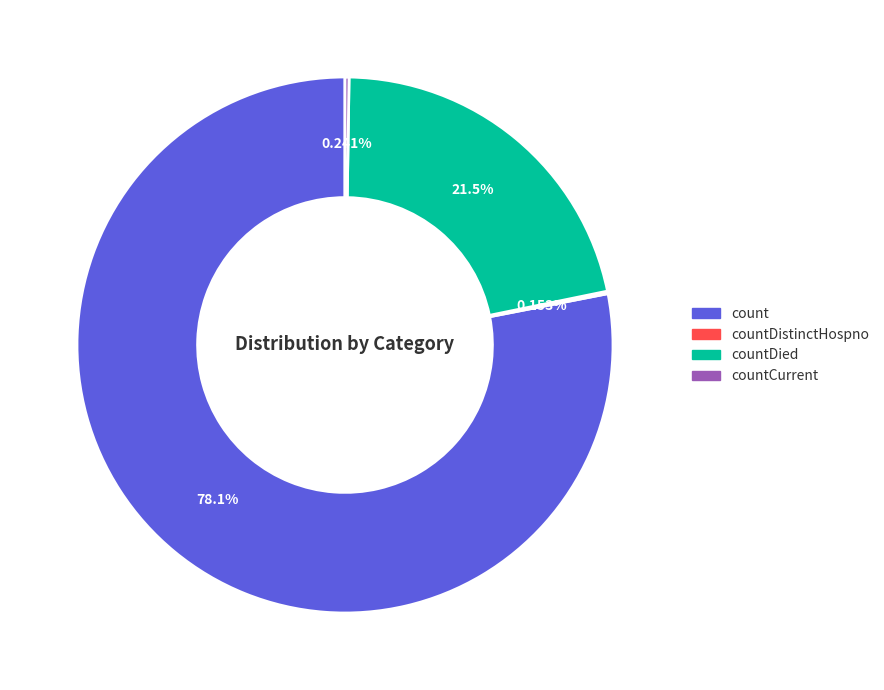

Which slice represents more than half of the pie?

count